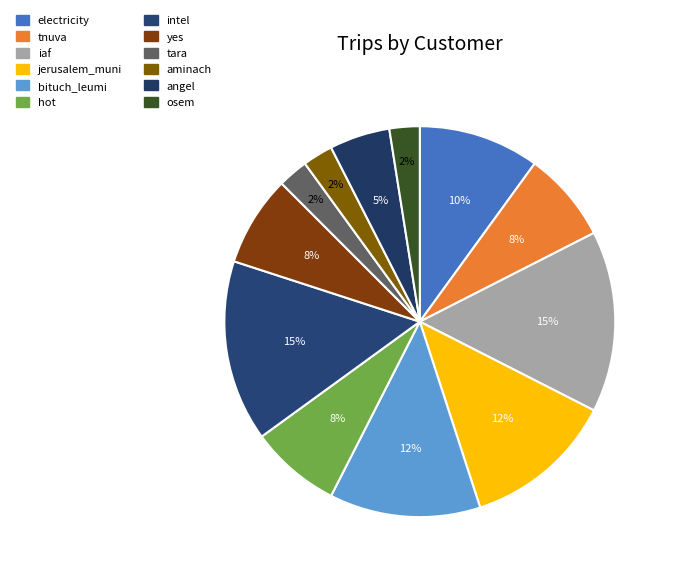

What percentage is the hot slice, to the nearest percent?

8%